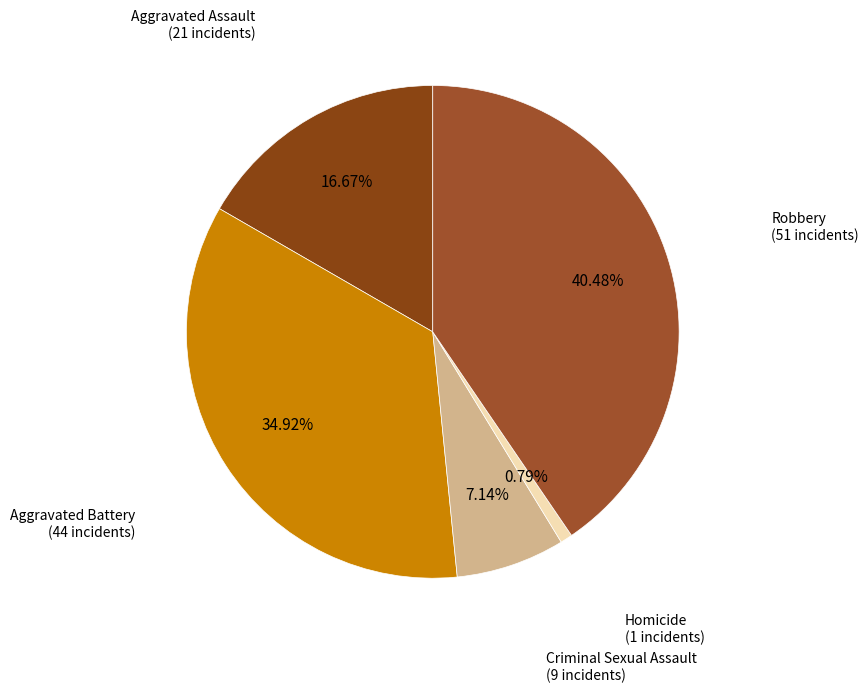

How many segments does this pie chart have?

5